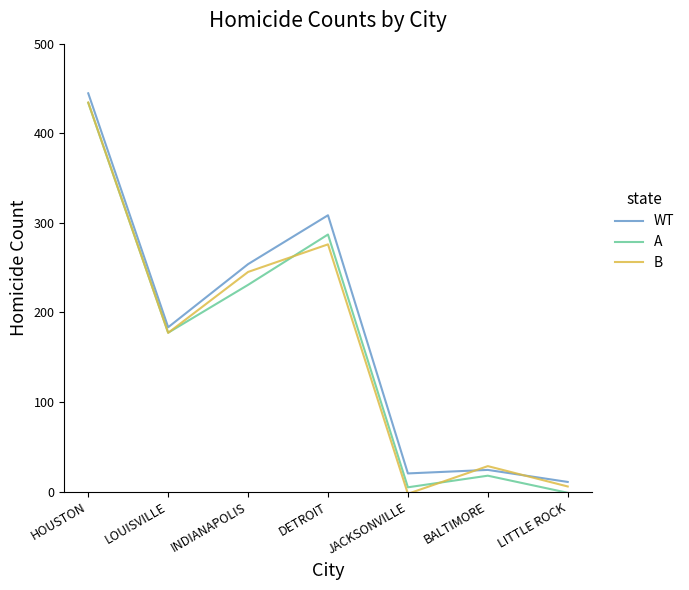

What is the average value of the A series?

164.3